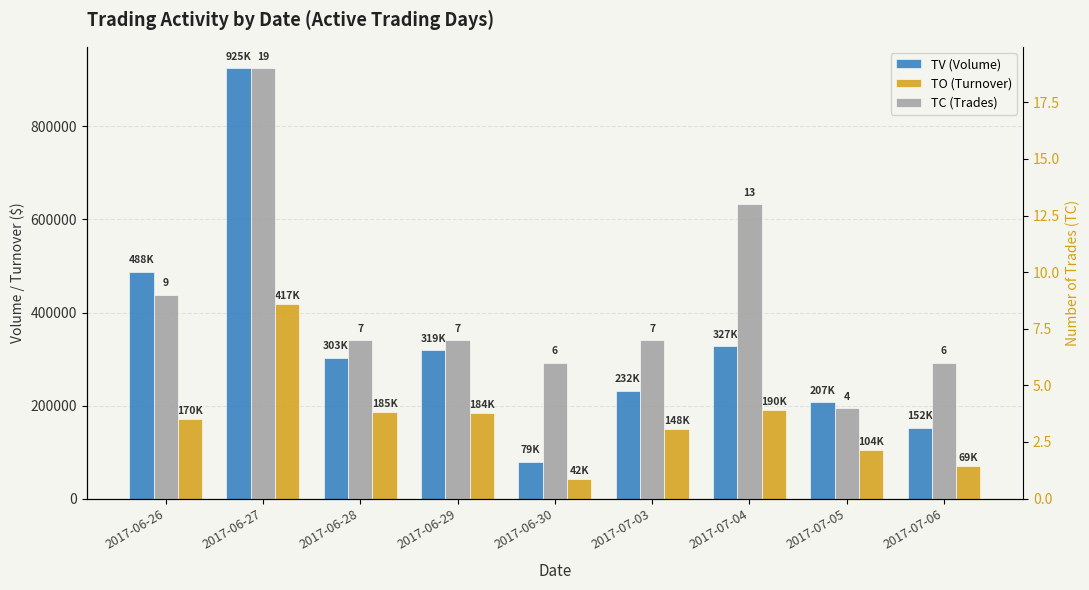

The value of TV (Volume) at 2017-06-30 is 79000. True or false?

True